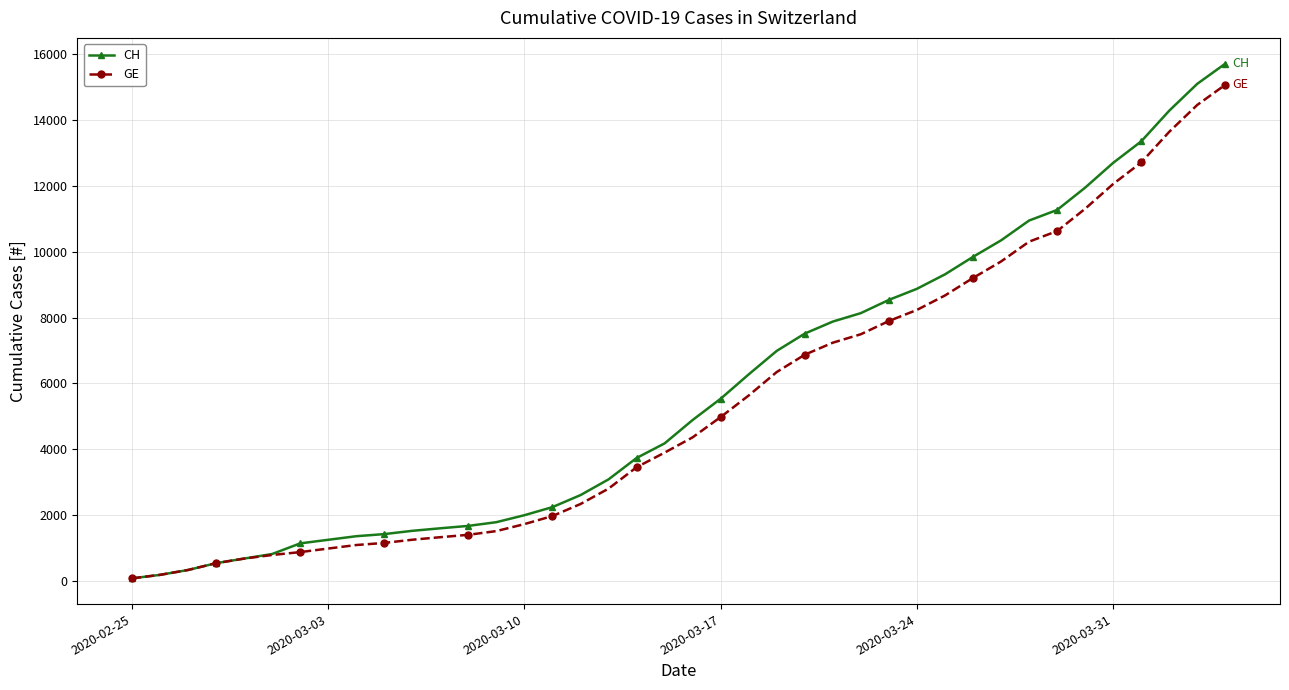

What is the maximum value shown in the chart?

15719